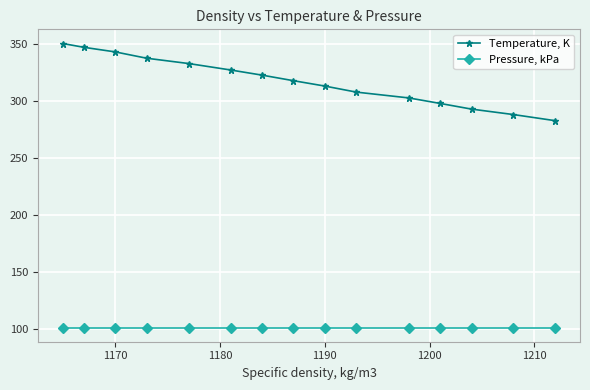

How many values in the Temperature, K series are below 318?

7